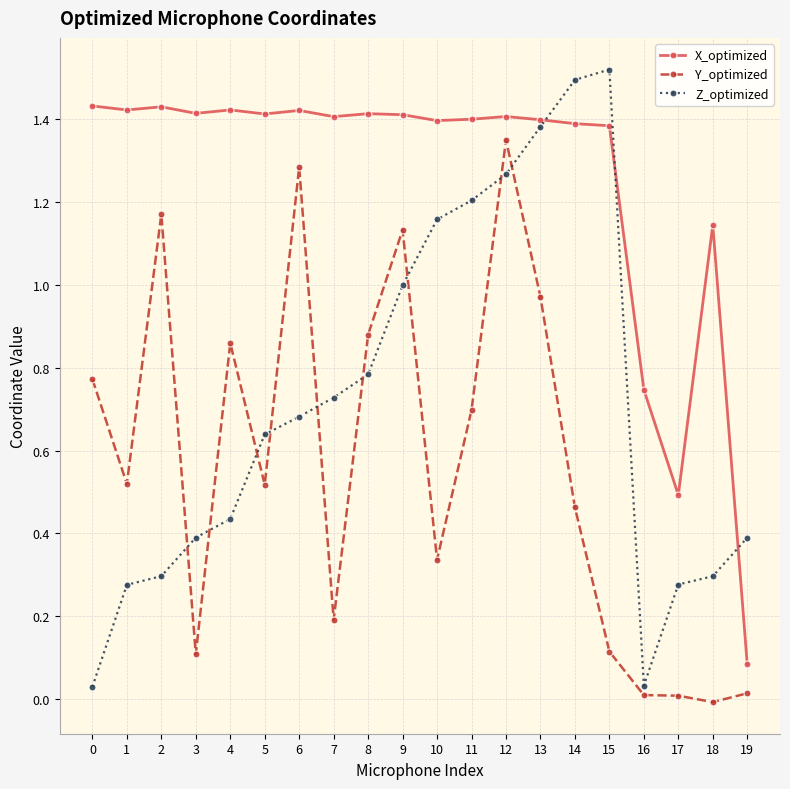

At 8, list the series in order from smallest to largest.

Z_optimized, Y_optimized, X_optimized